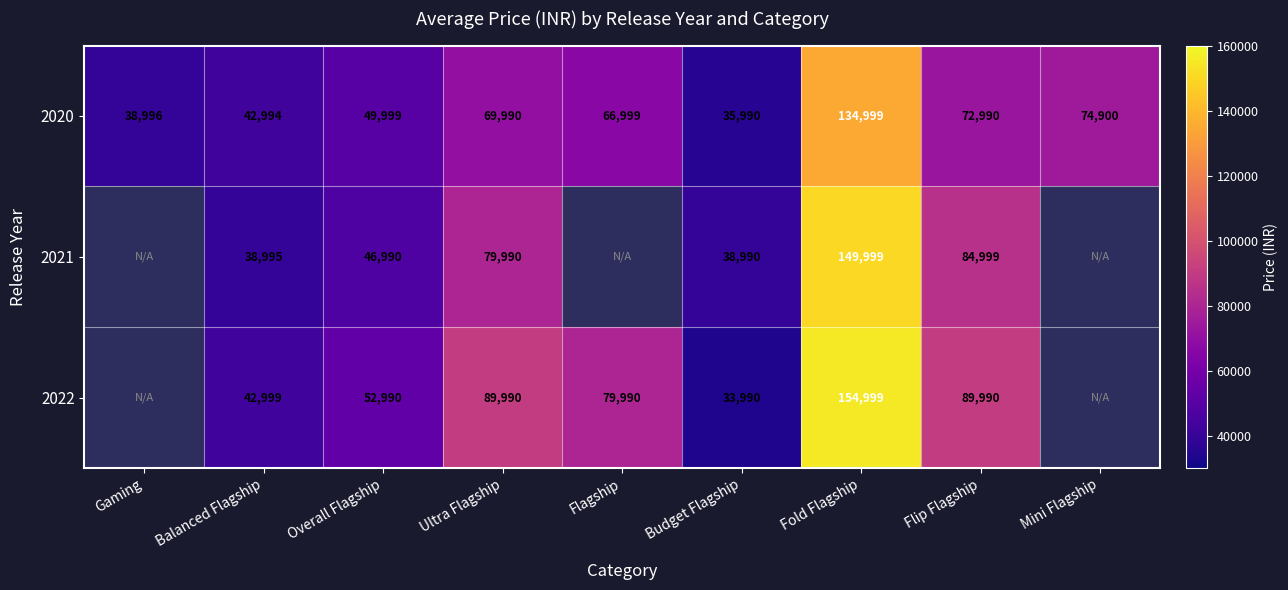

What is the difference between the maximum and second lowest values in the 2020 series?

96003